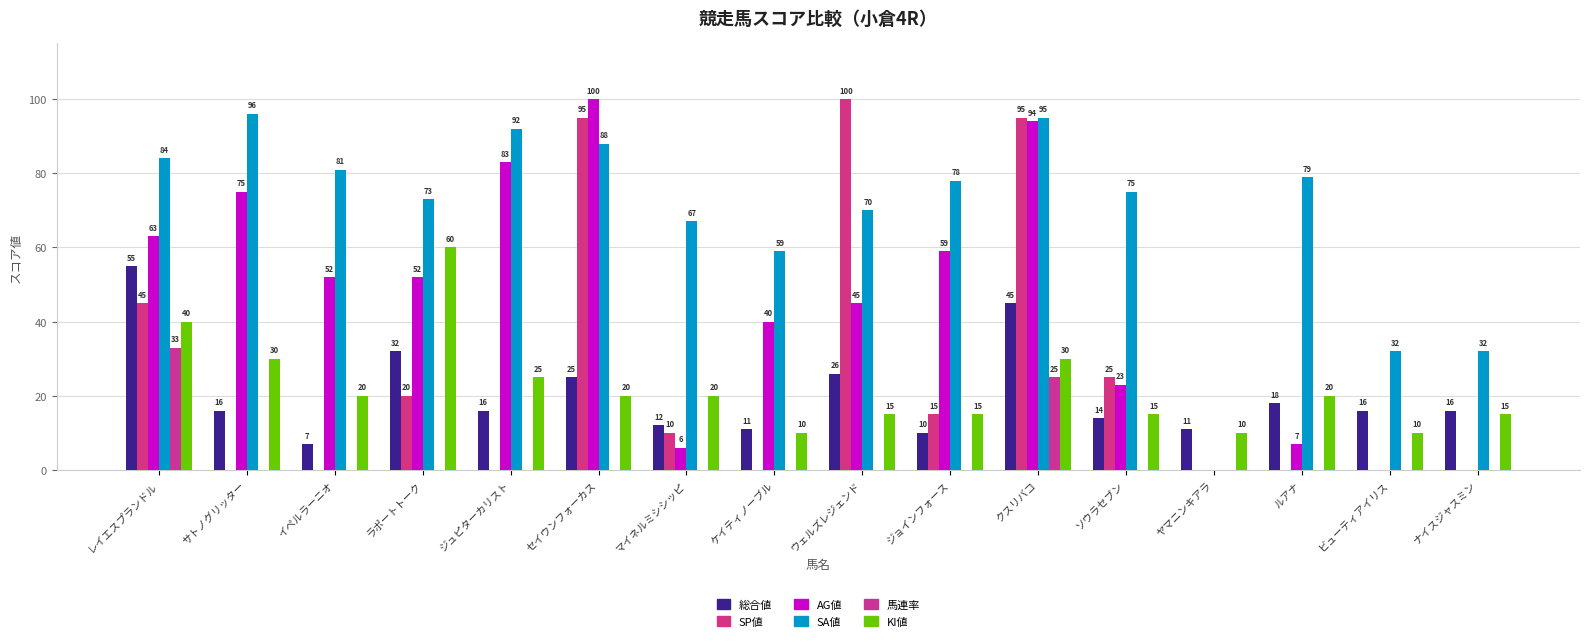

Count the number of categories in the chart.

16